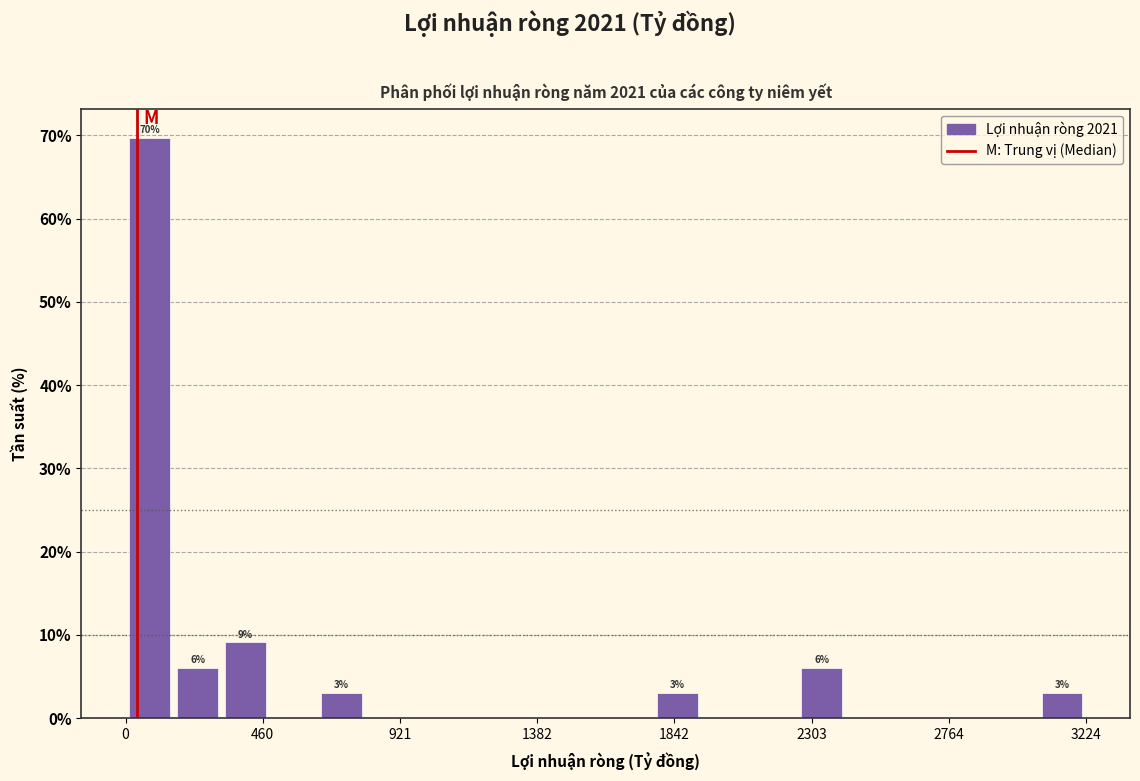

Read against the x-axis, roughly where is the centre of the tallest bar?

100